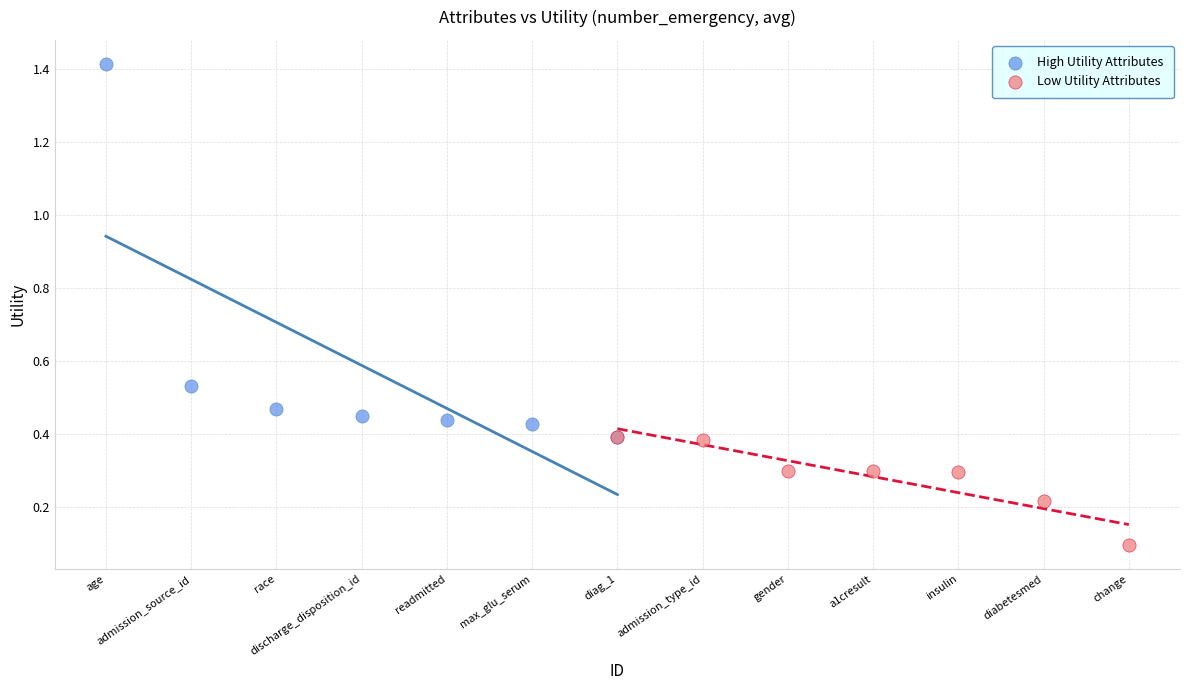

Which series reaches the maximum Y coordinate?

High Utility Attributes